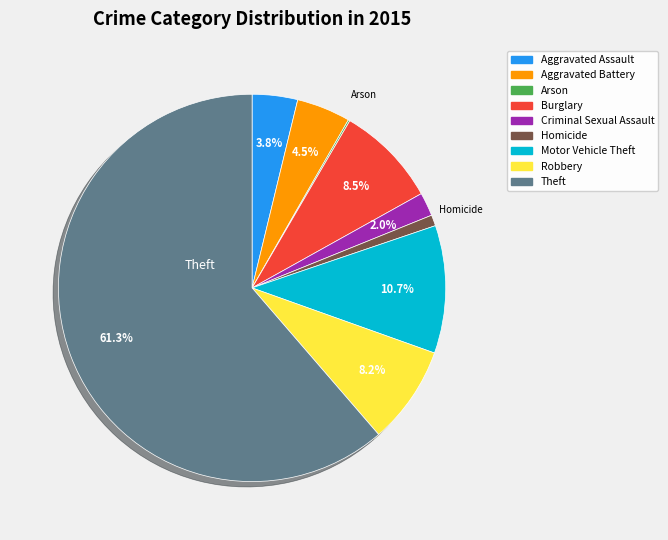

How much of the chart is everything except Aggravated Assault?

96.2%